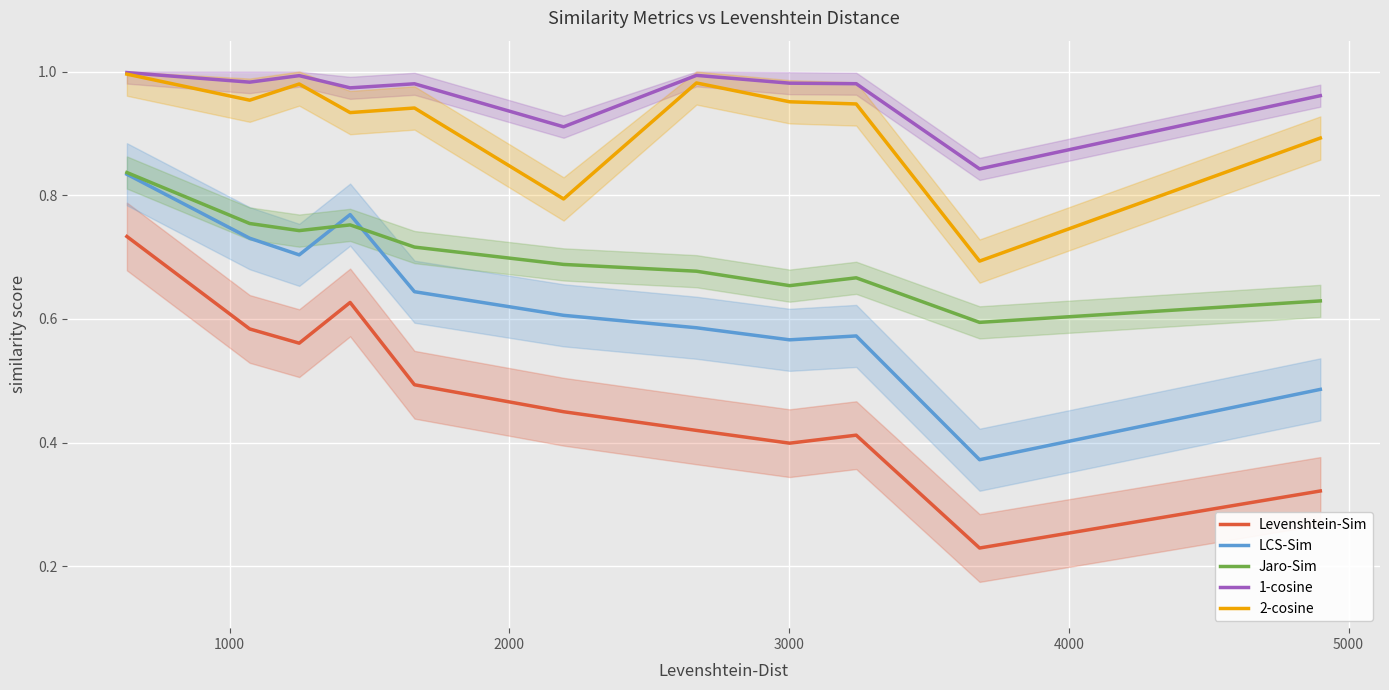

What is the difference between the maximum and minimum values in the 1-cosine series?

0.2